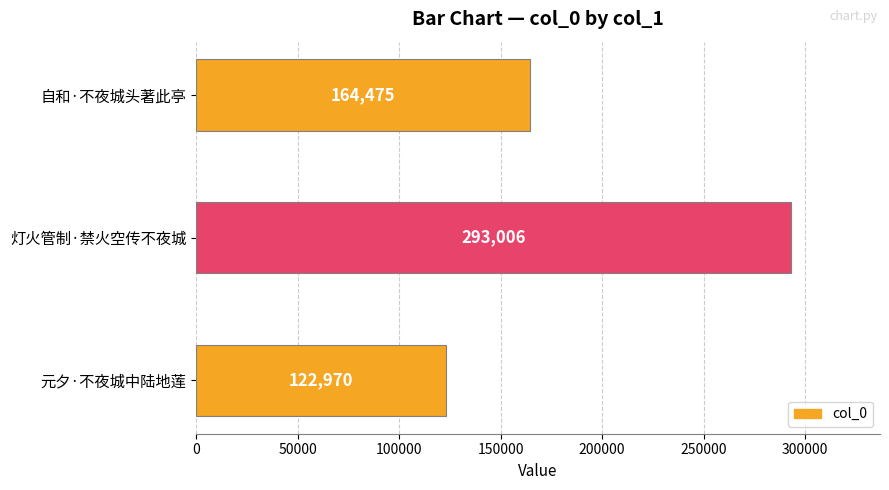

Which has a higher value, 自和·不夜城头著此亭 or 元夕·不夜城中陆地莲?

自和·不夜城头著此亭